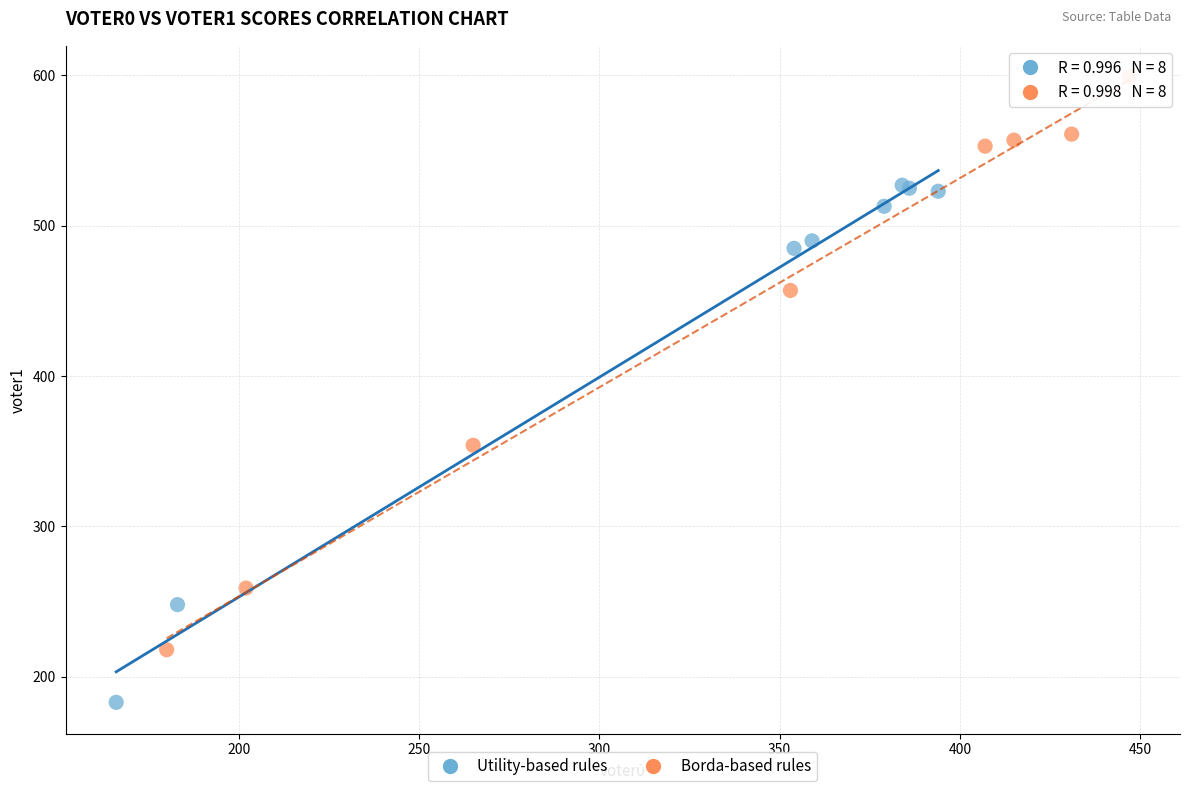

Which series reaches the maximum Y coordinate?

Borda-based rules